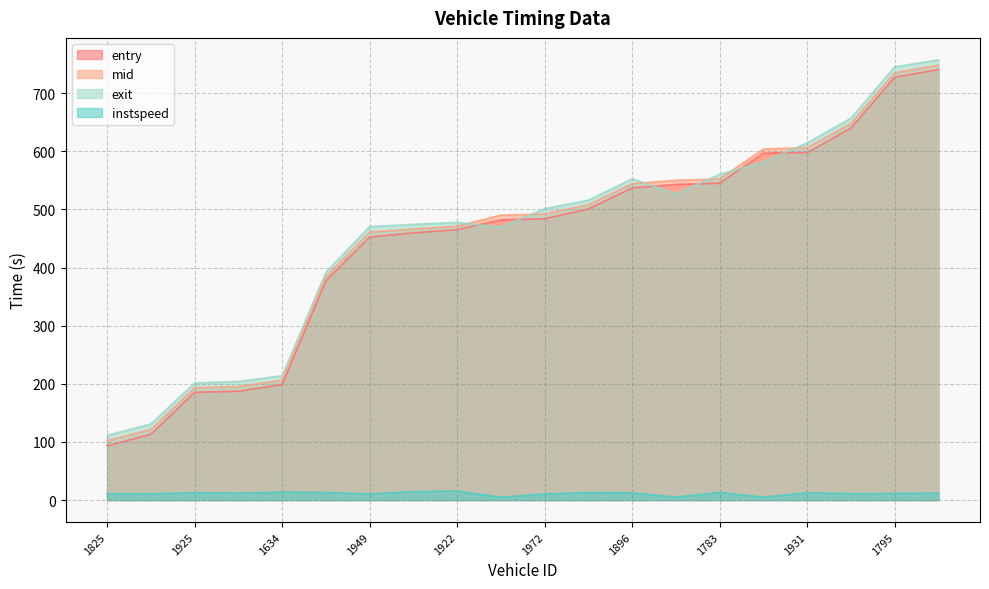

What is the average value of the exit series?

458.0